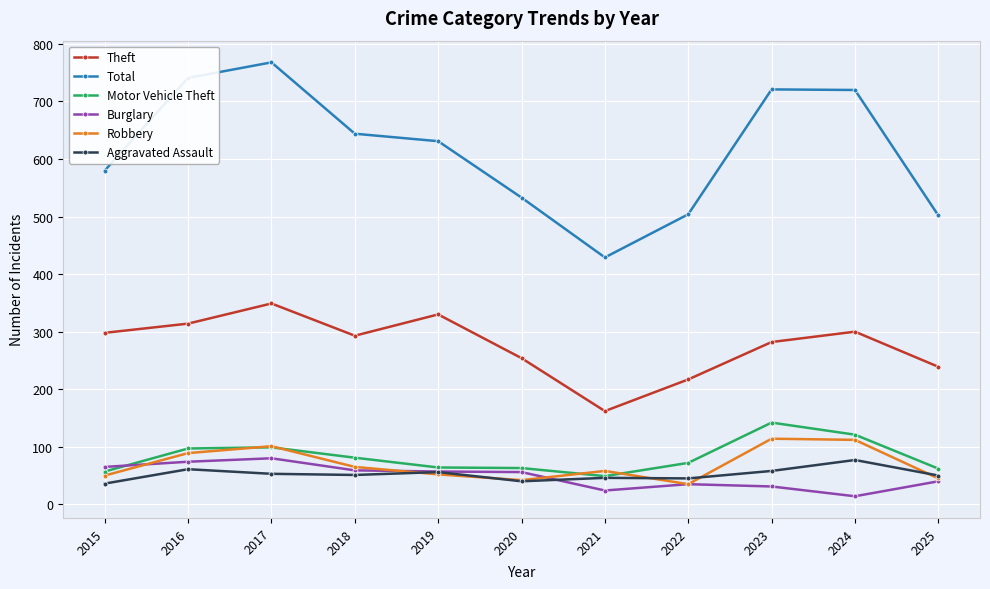

Where is the first local maximum for Theft?

2017